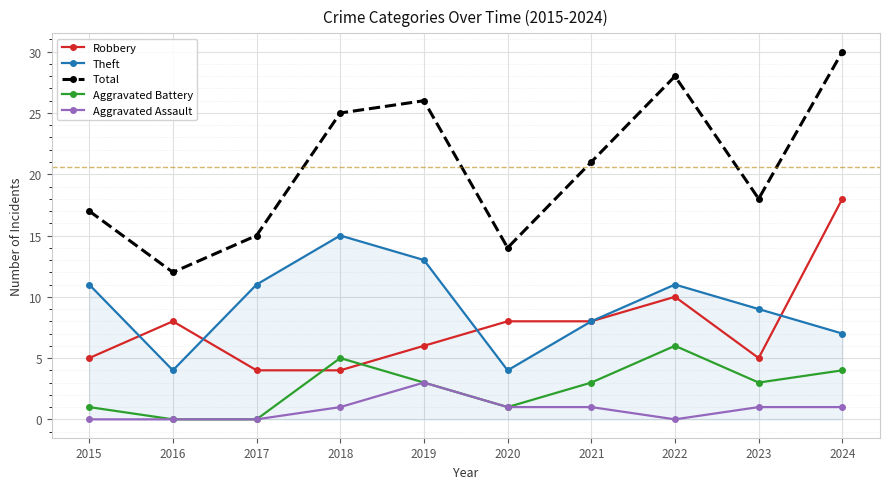

The value of Total at 2020 is 14. True or false?

True